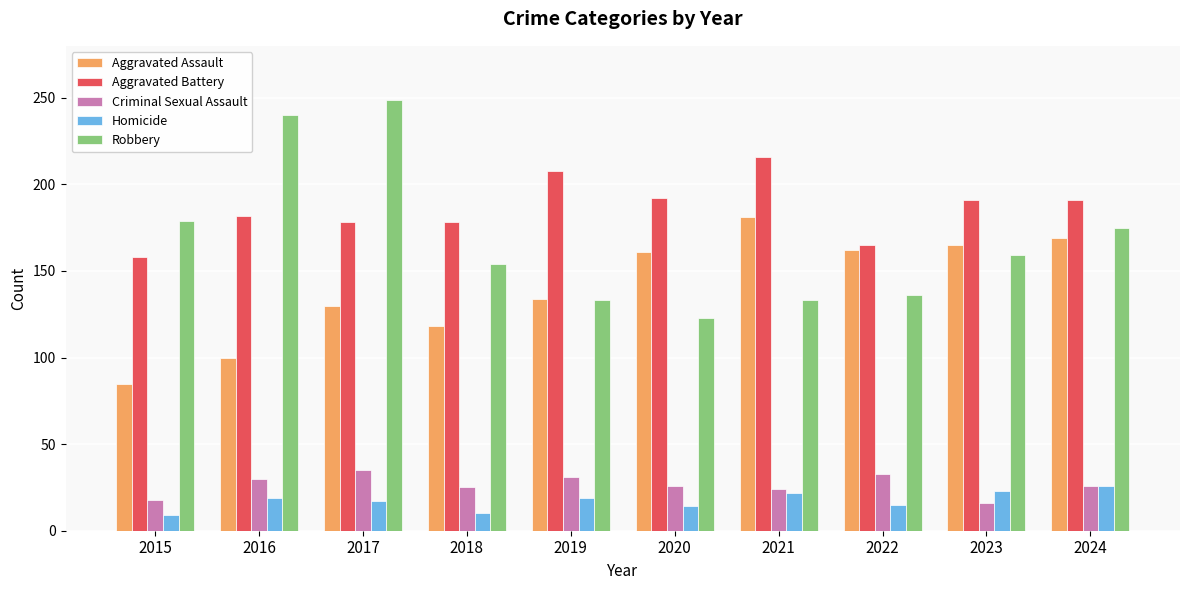

Are the bars horizontal?

No